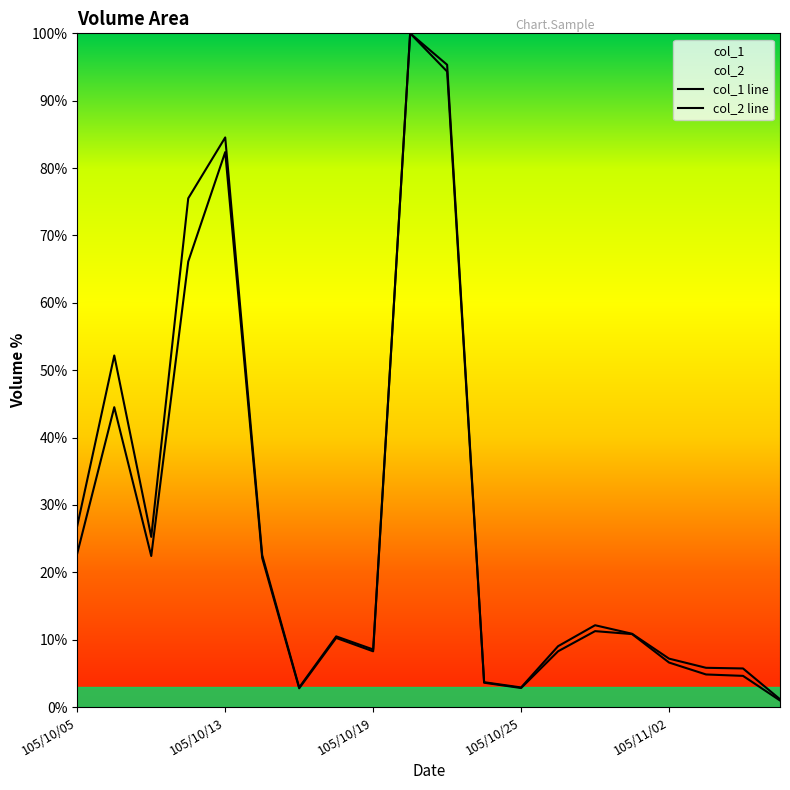

At which category does col_2 reach its first local peak?

105/10/06